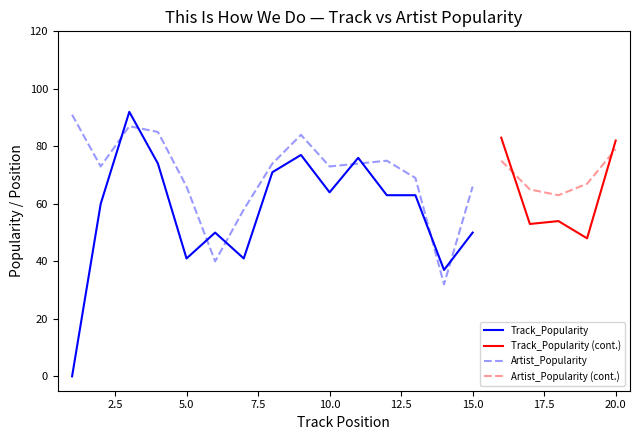

True or false: Track_Popularity has more than 2 interior local peaks.

True